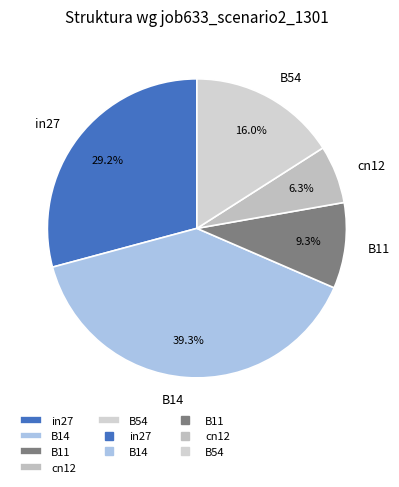

To the nearest percent, what is the difference between the largest and smallest slice percentages?

33%